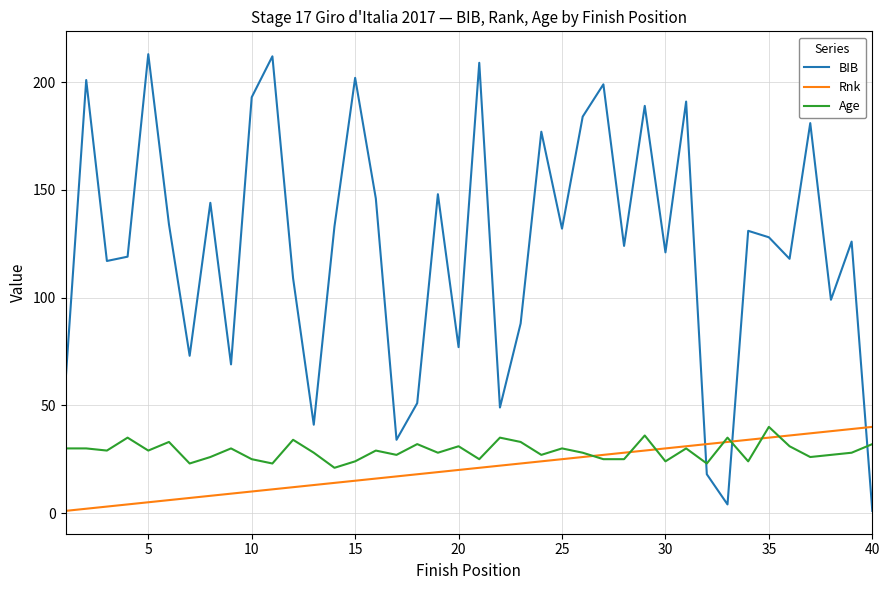

True or false: Age and BIB cross at least once.

True